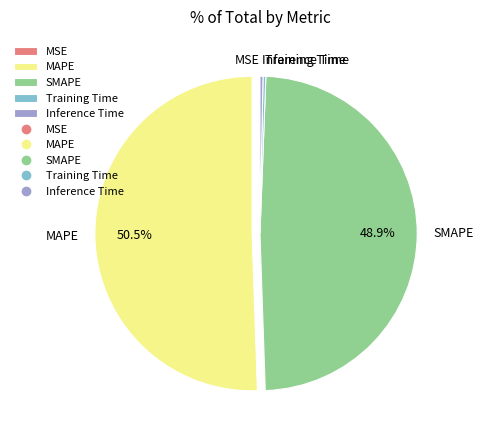

Which slice represents more than half of the pie?

MAPE